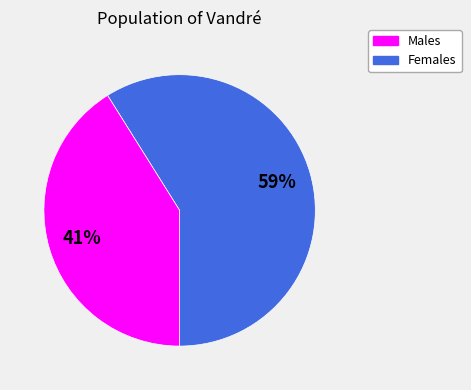

Which category has the smallest portion of the pie?

Females